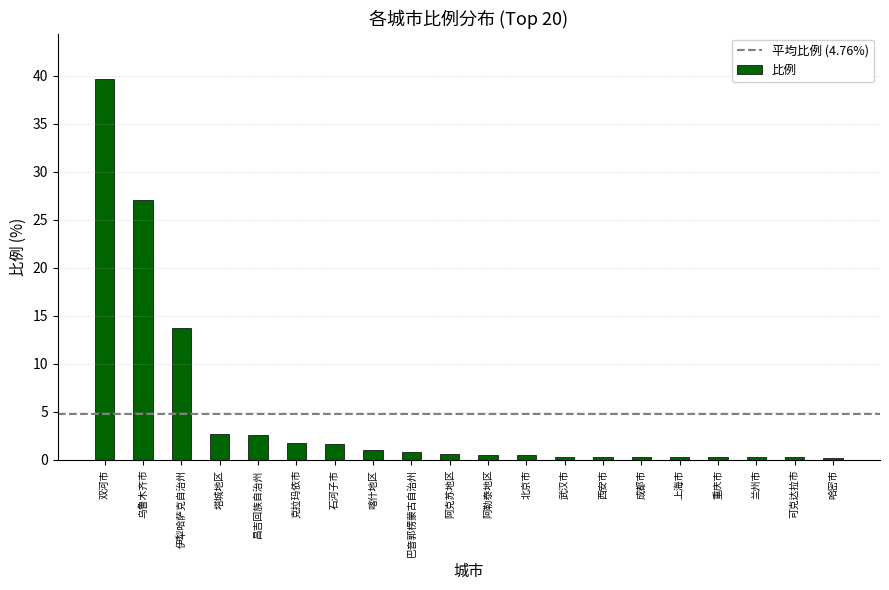

How many categories are shown in the chart?

20